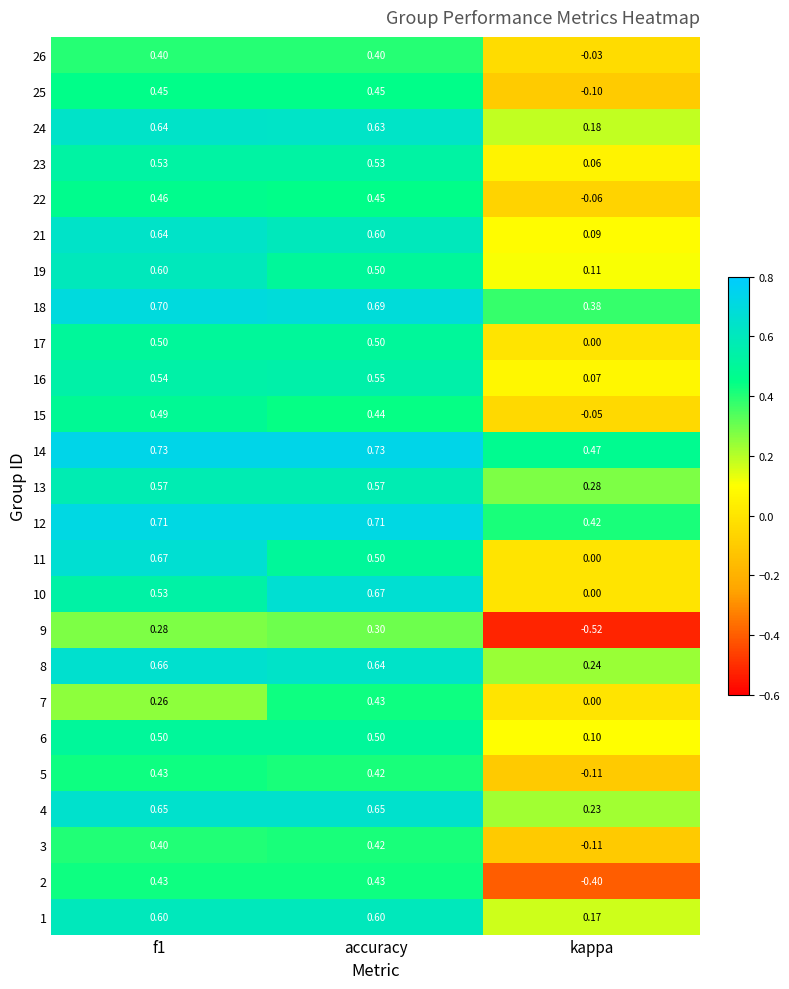

At which category does the chart reach its minimum across all series?

kappa